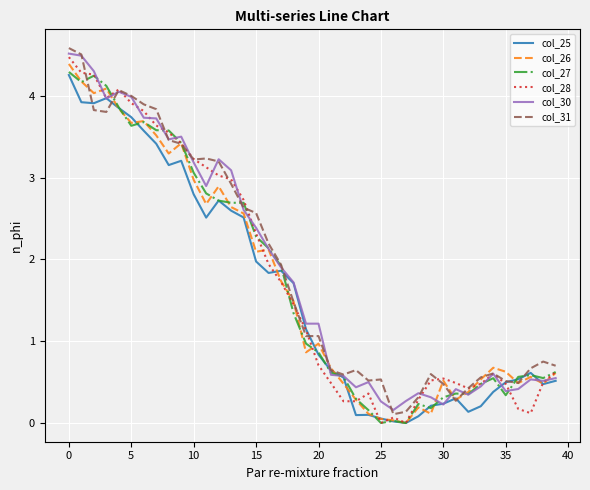

What is the highest value of the col_31 series?

4.6